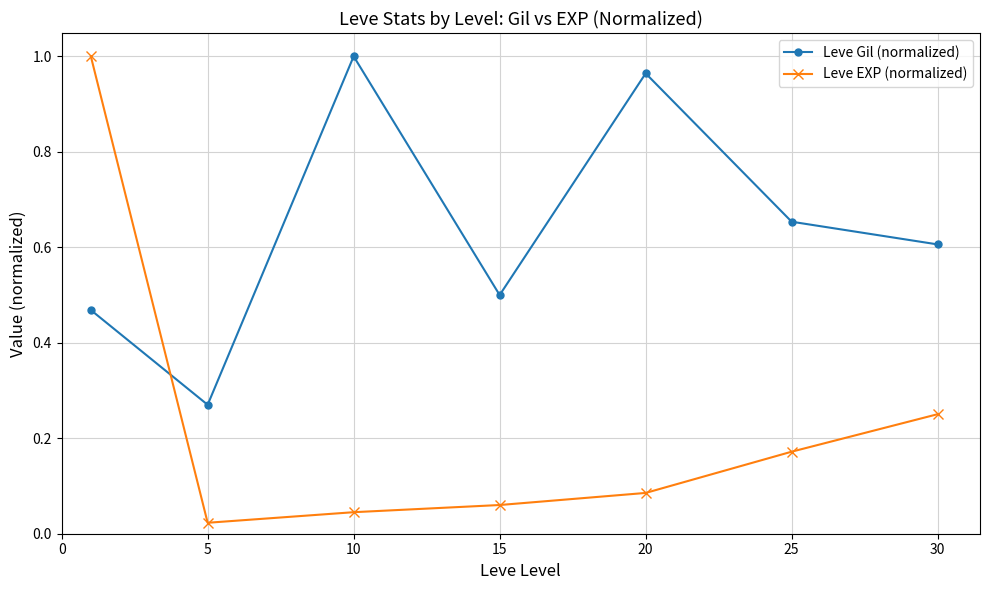

Which series has the largest total across all categories?

Leve Gil (normalized)